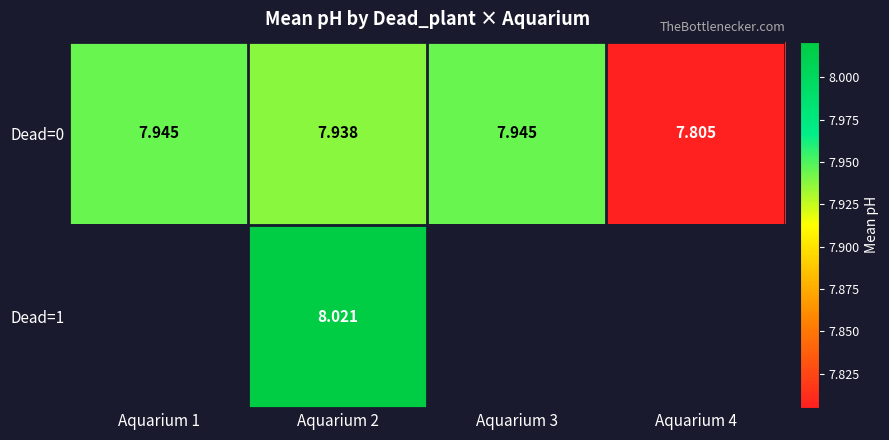

True or false: Dead=0 has a value of 13.2 at Aquarium 2.

False